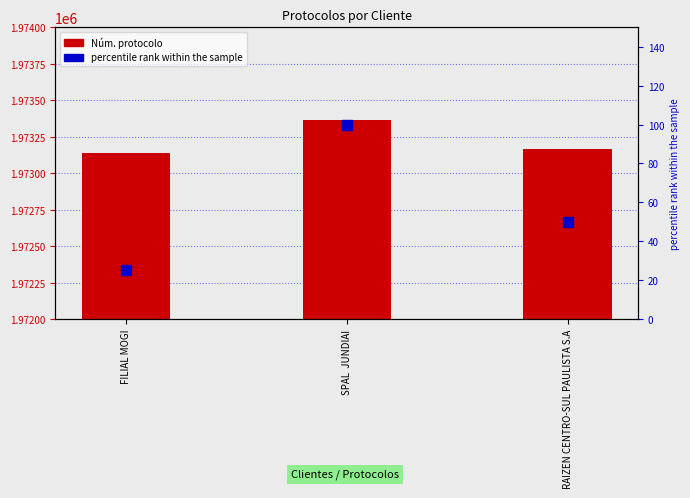

At how many categories does at least one series exceed 1477083?

3